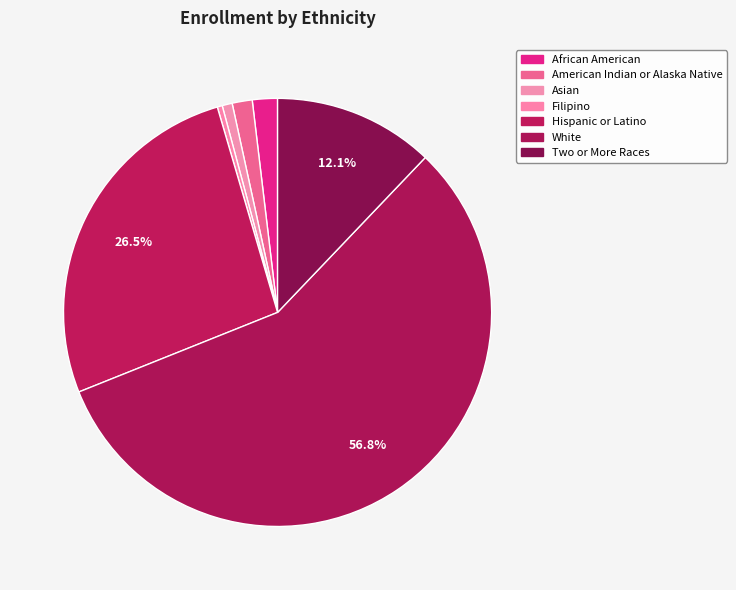

Is Hispanic or Latino the majority of the pie?

No